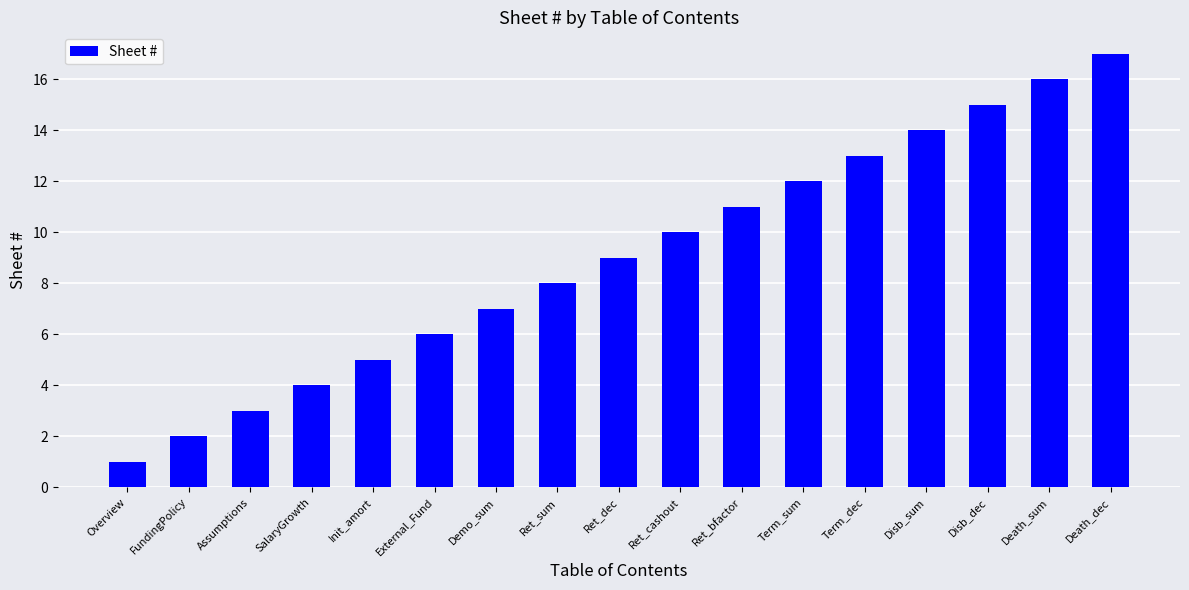

What is the sum of all values?

153